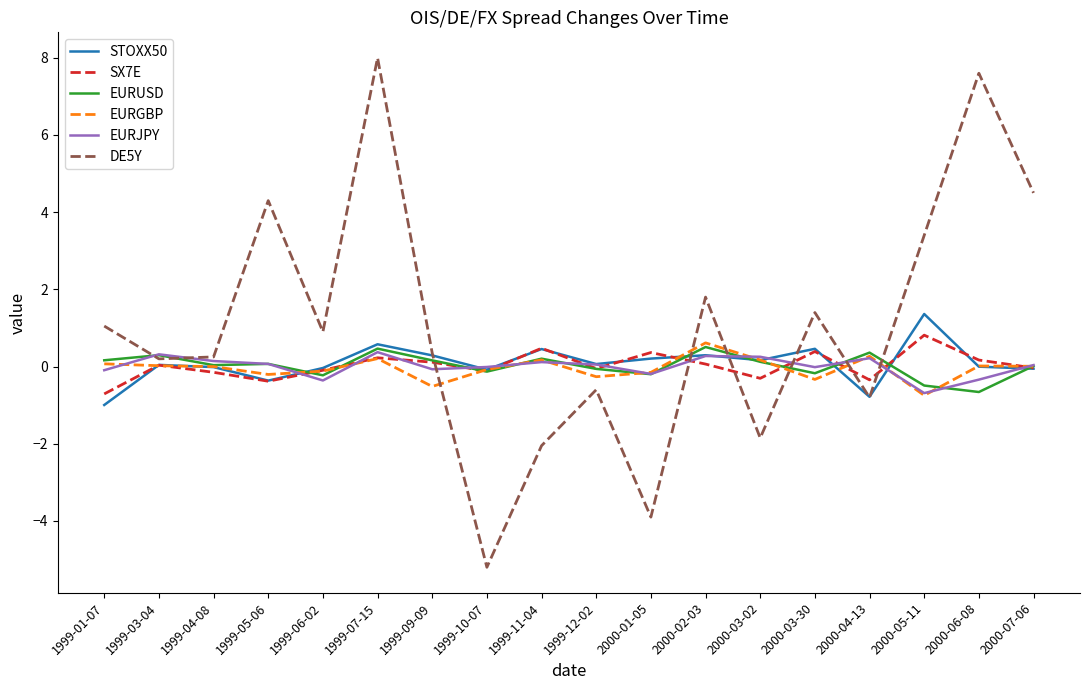

At which category does DE5Y reach its first local peak?

1999-05-06